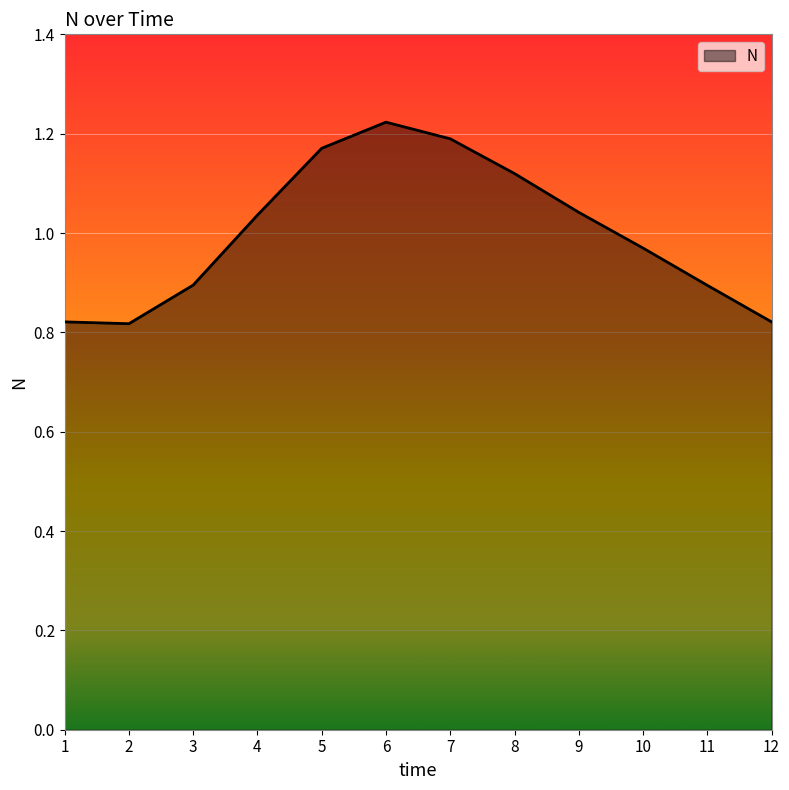

The value at 6 is 1.2. True or false?

True